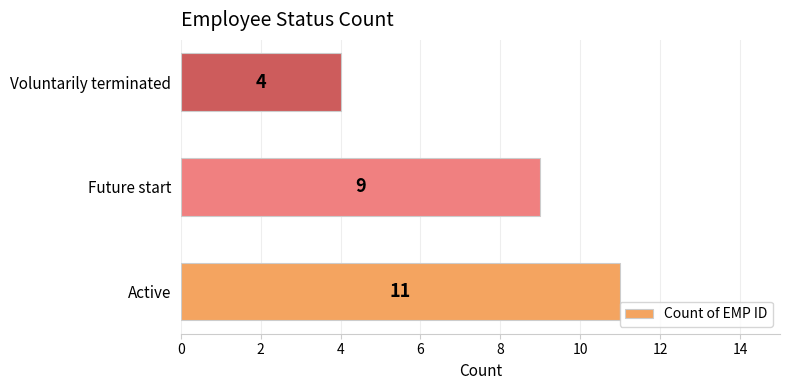

Rank the categories by value from highest to lowest.

Active, Future start, Voluntarily terminated